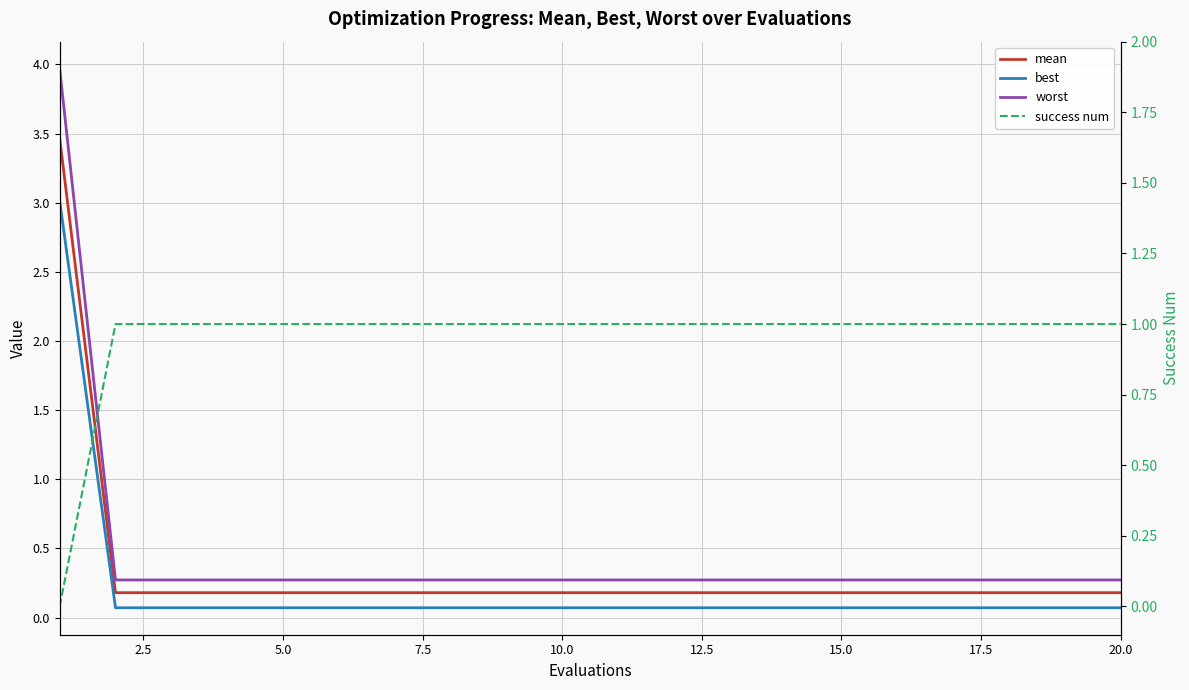

Is it true that mean equals 0.2 at 17?

True